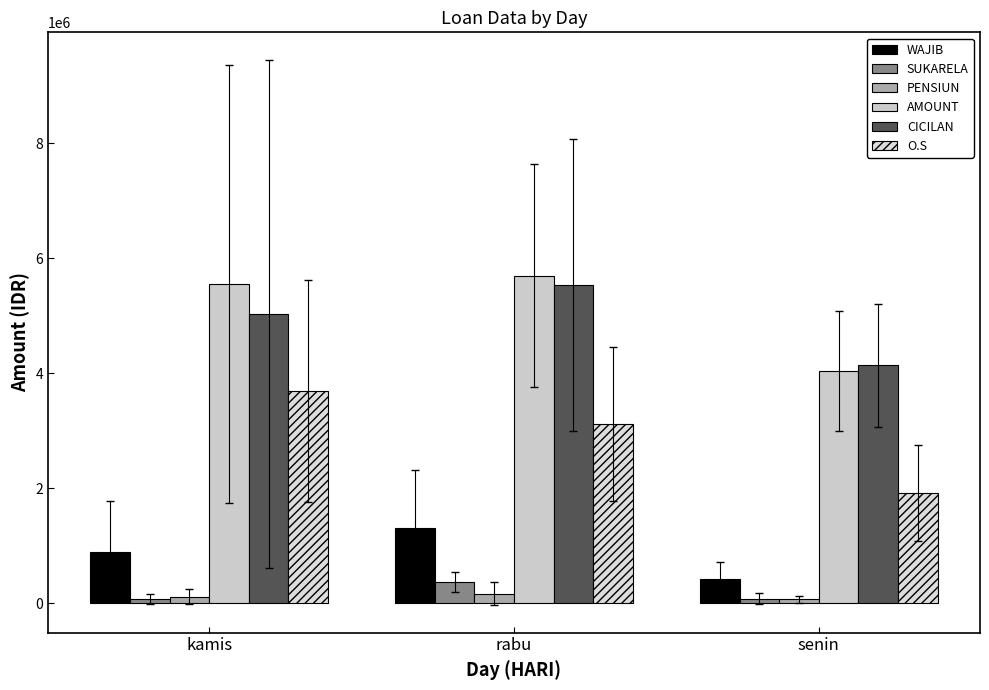

What is the approximate value of PENSIUN at kamis?

110745.4